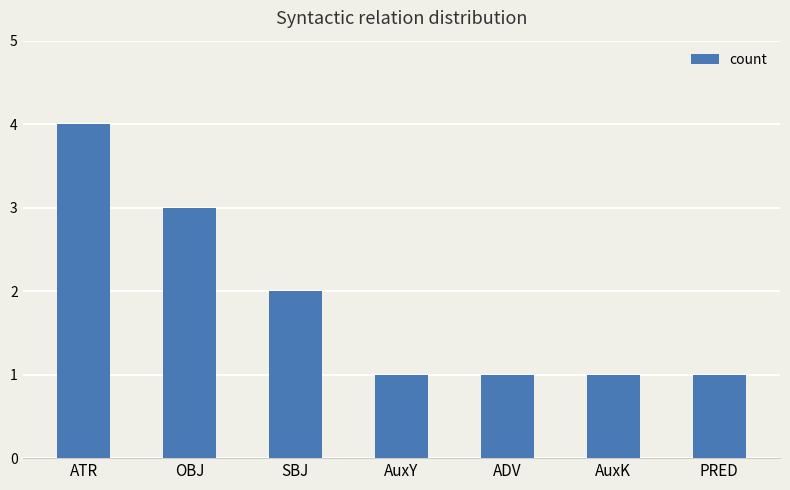

What is the average value?

2